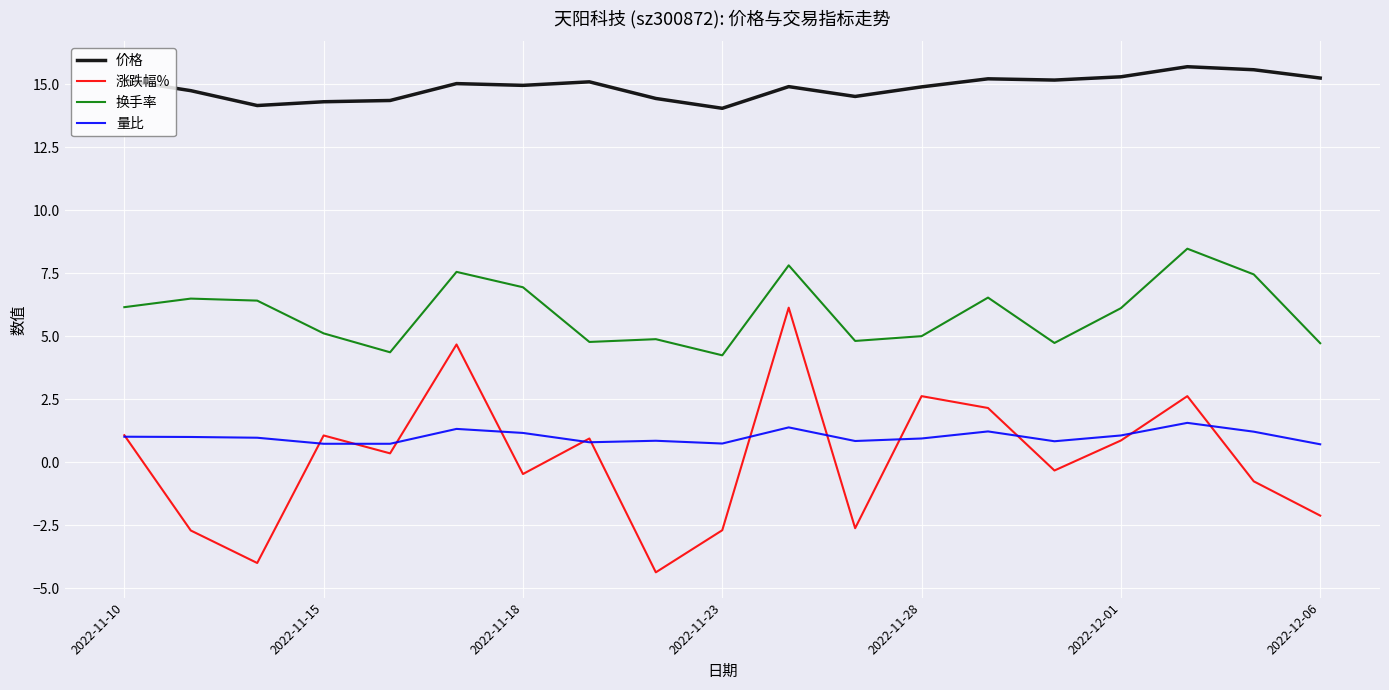

Which series has the largest total across all categories?

价格